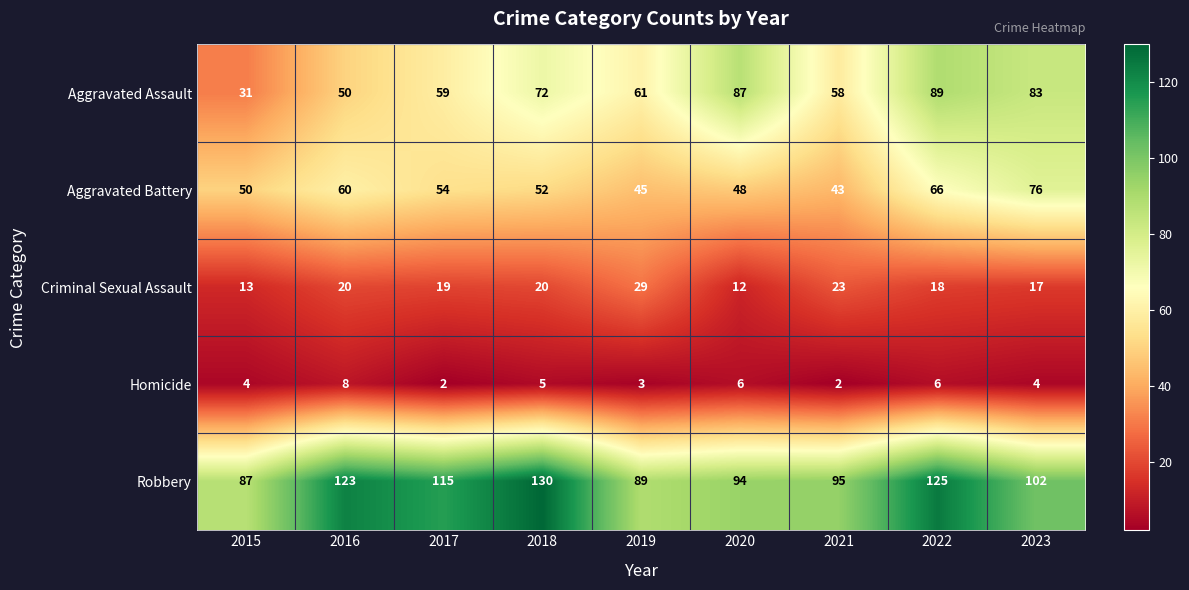

Where is Aggravated Battery nearest to the value 59?

2016